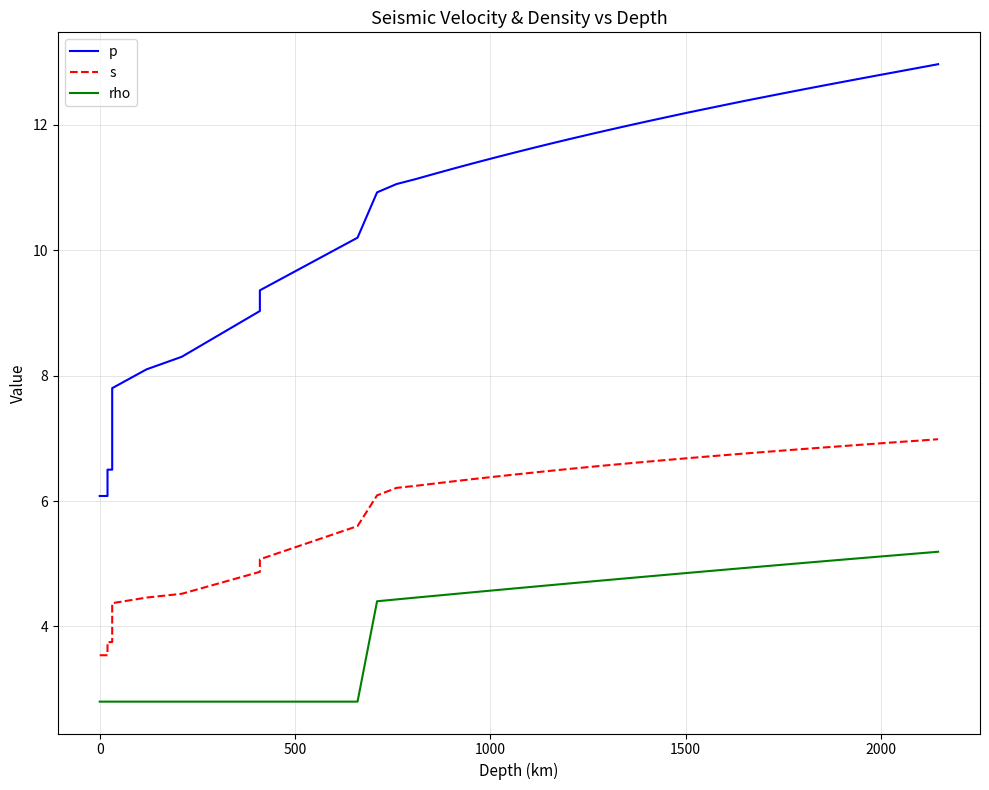

The s series shows 2.8 at 38. True or false?

False